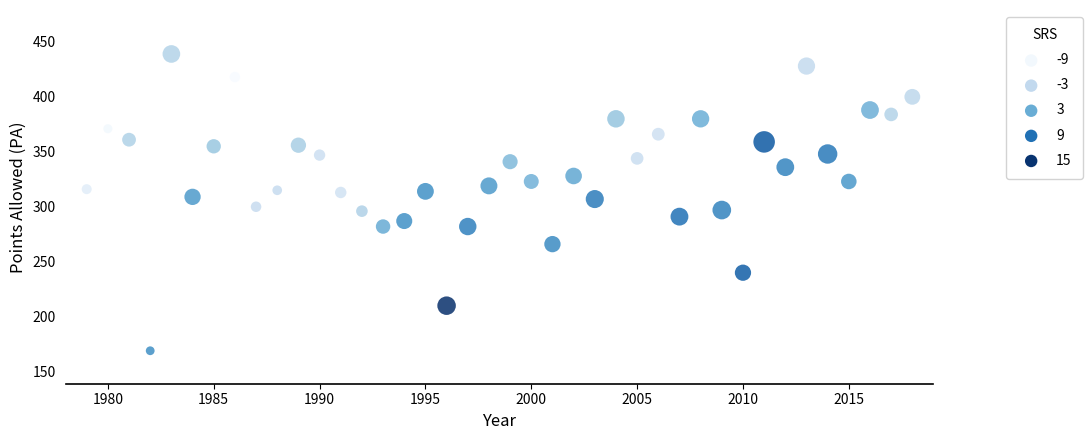

What is the range of Y values (max minus min)?

270